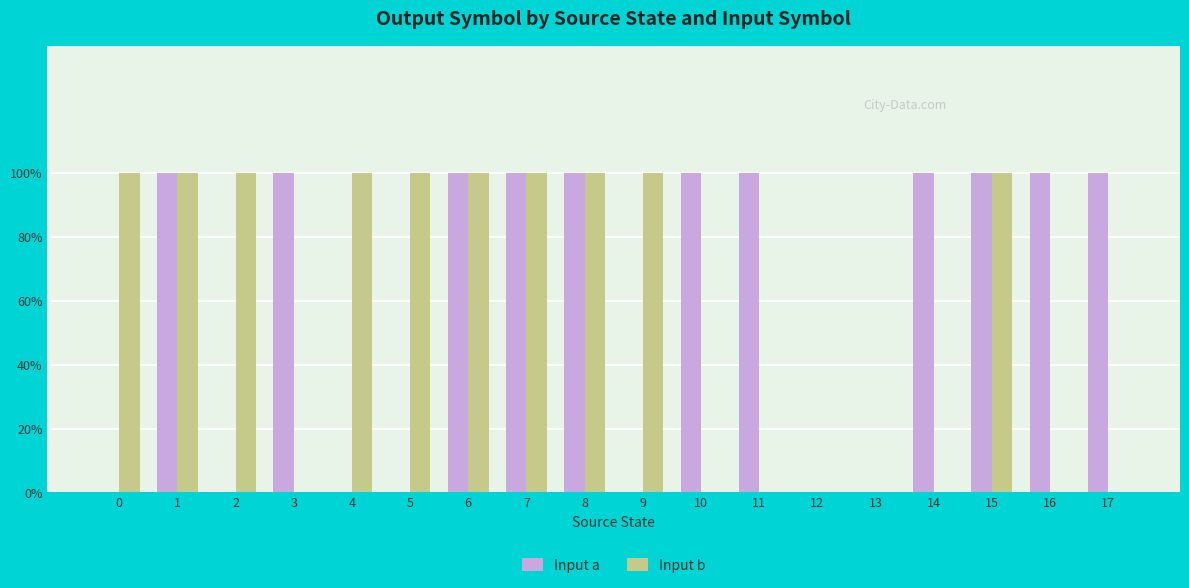

Are the bars horizontal?

No